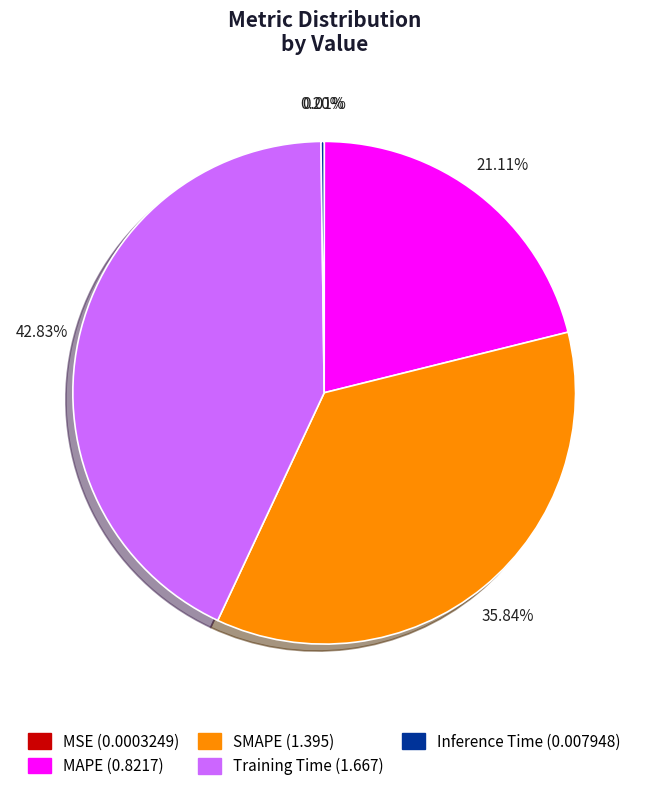

Combined, do MAPE and SMAPE account for over 50%?

Yes